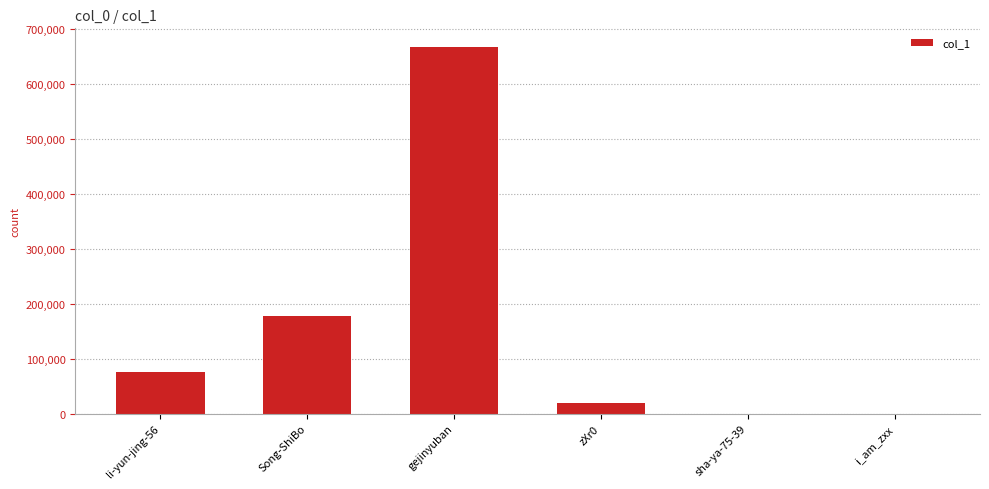

At which label is the value closest to 333657?

Song-ShiBo